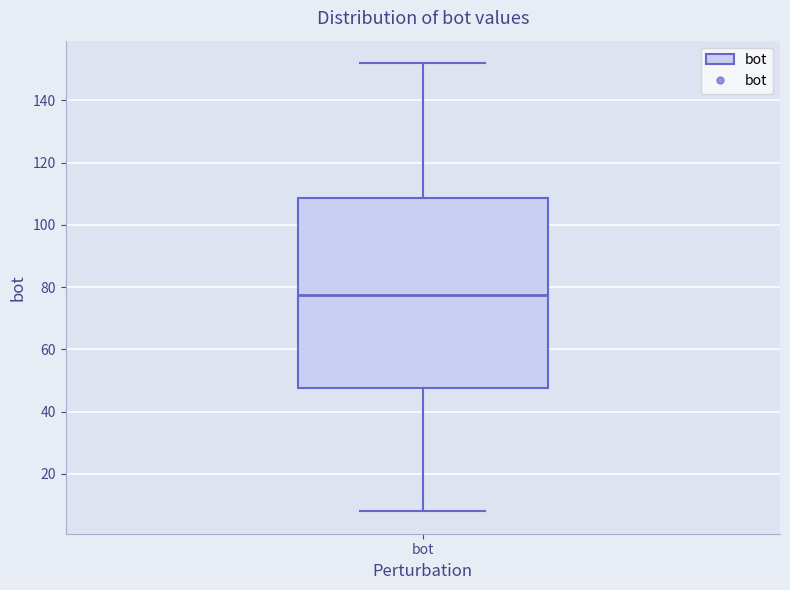

Transcribe this box plot: give where the median line is, the range the box spans, and where the two whiskers end, as read against the y-axis. The values are not printed on the chart, so give them approximately, as read against the axis.

median 78, box 48 to 108, whiskers 8 to 152